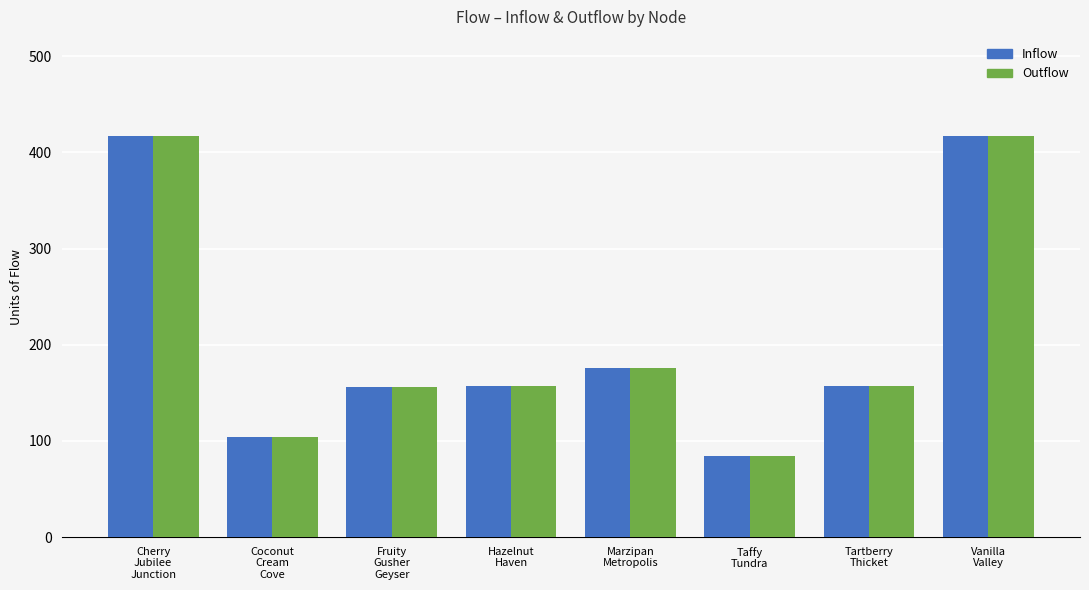

What is the greatest value displayed?

417